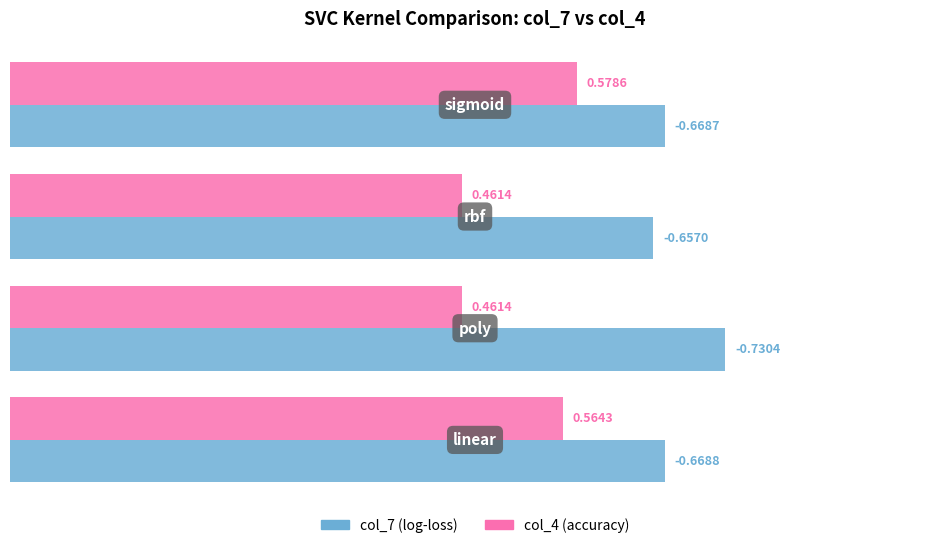

How many categories are shown in the chart?

4